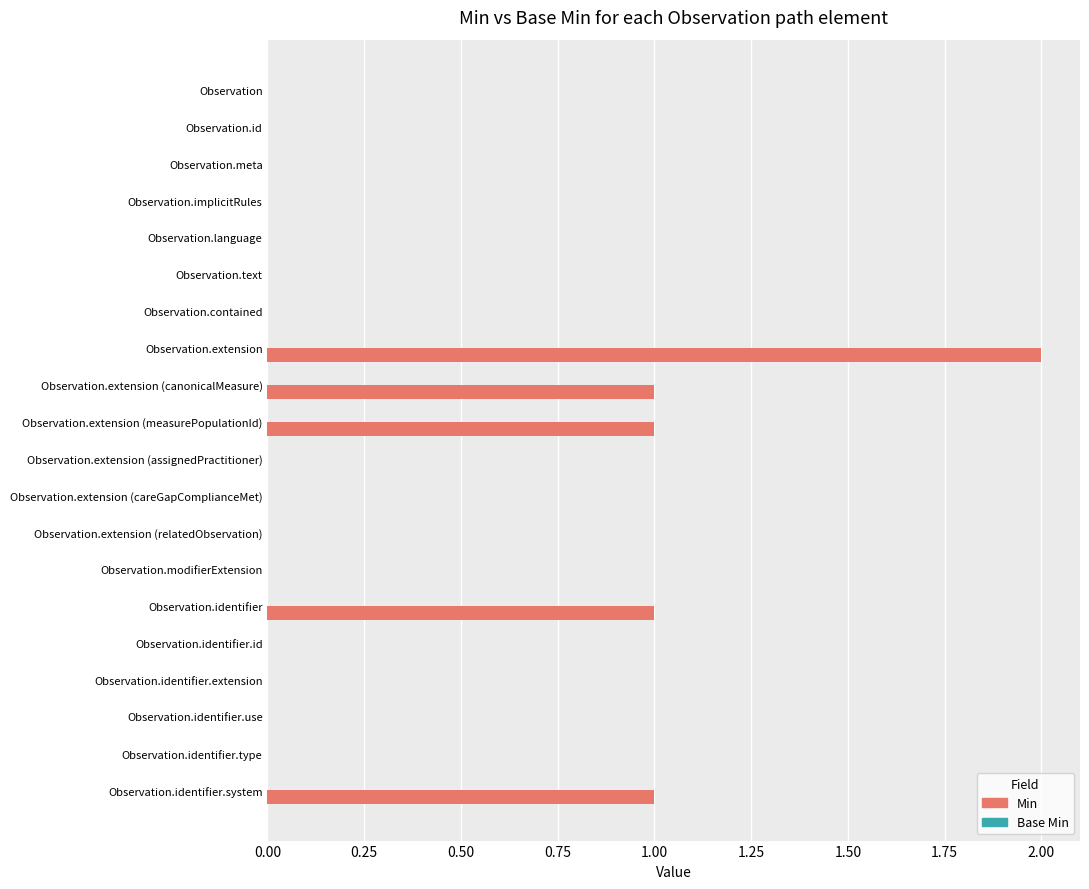

Which label corresponds to the largest value in the chart?

Observation.extension